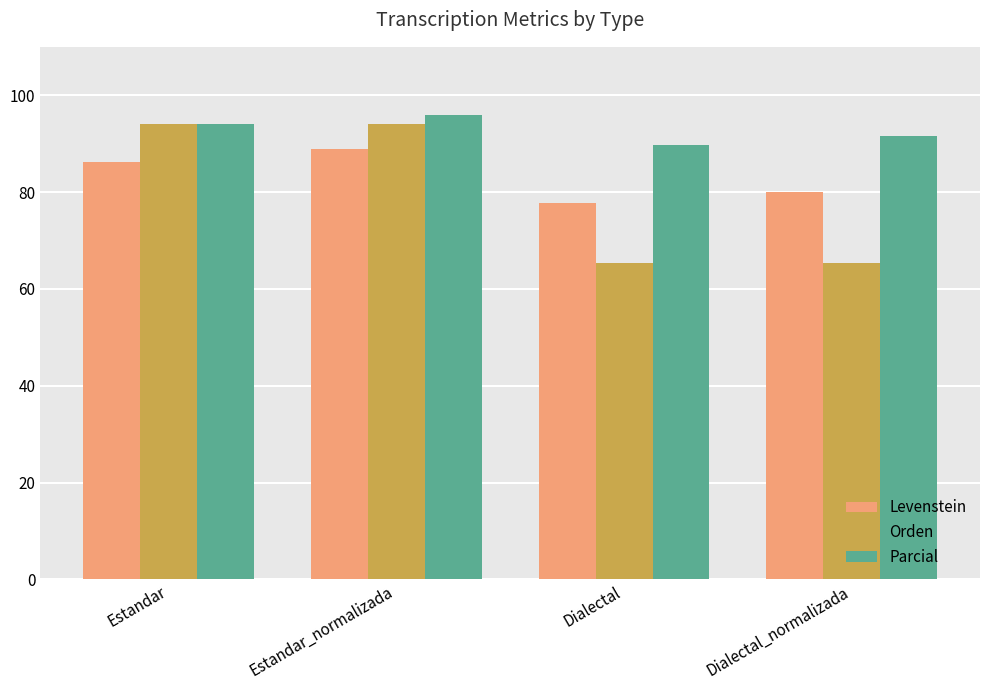

Rank the series by their maximum value, from highest to lowest.

Parcial, Orden, Levenstein